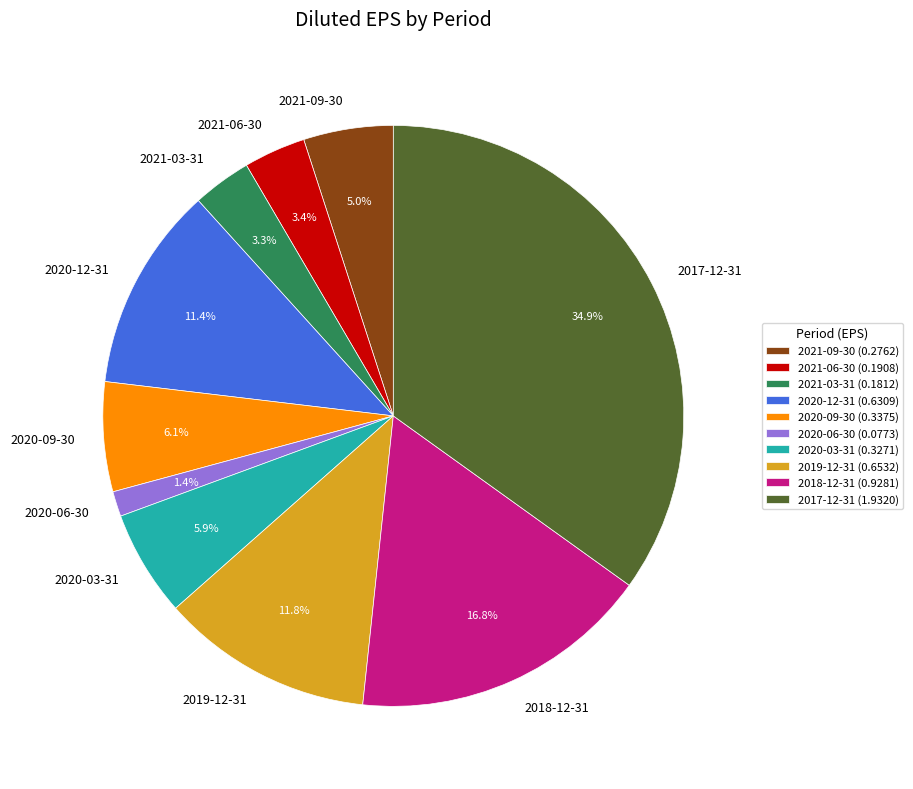

Combined, do 2018-12-31 and 2021-03-31 account for over 50%?

No